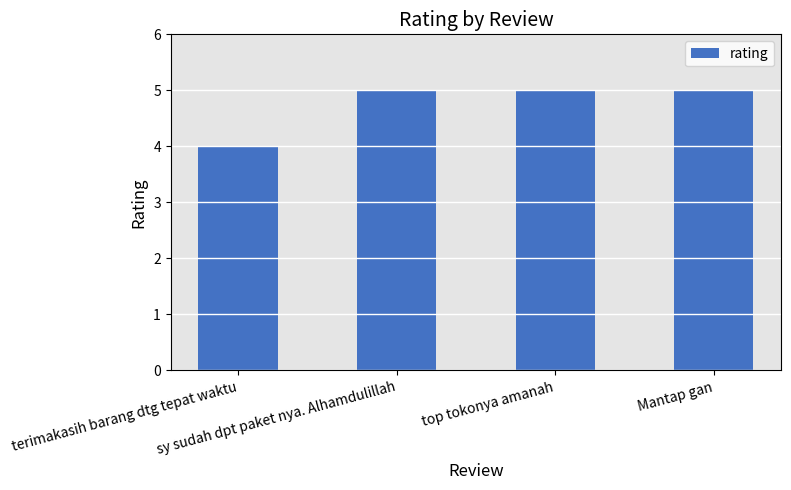

What is the sum of the values at top tokonya amanah and terimakasih barang dtg tepat waktu?

9